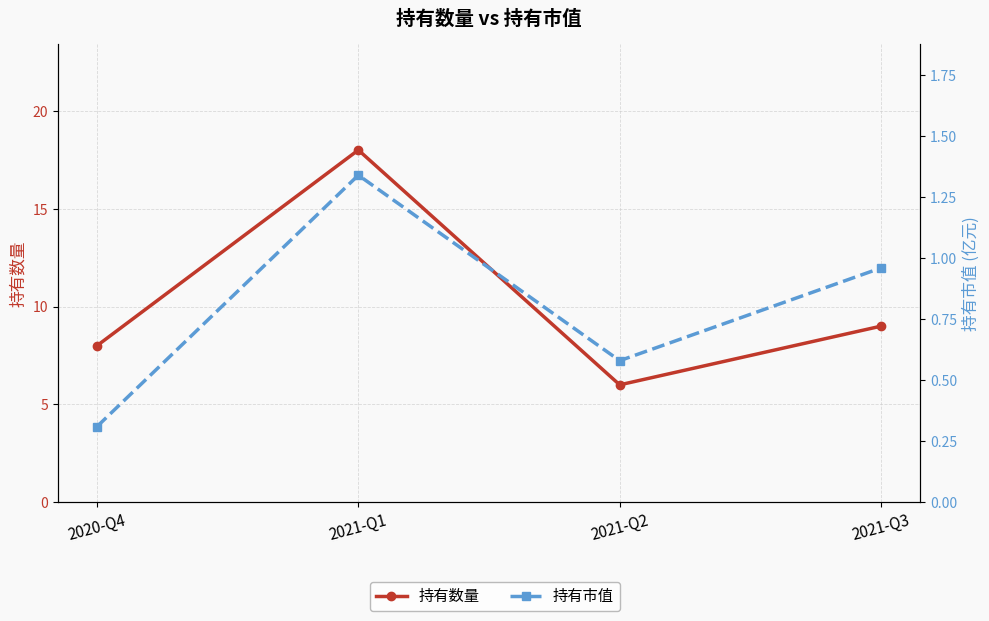

The value of 持有市值 at 2020-Q4 is 0.3. True or false?

True